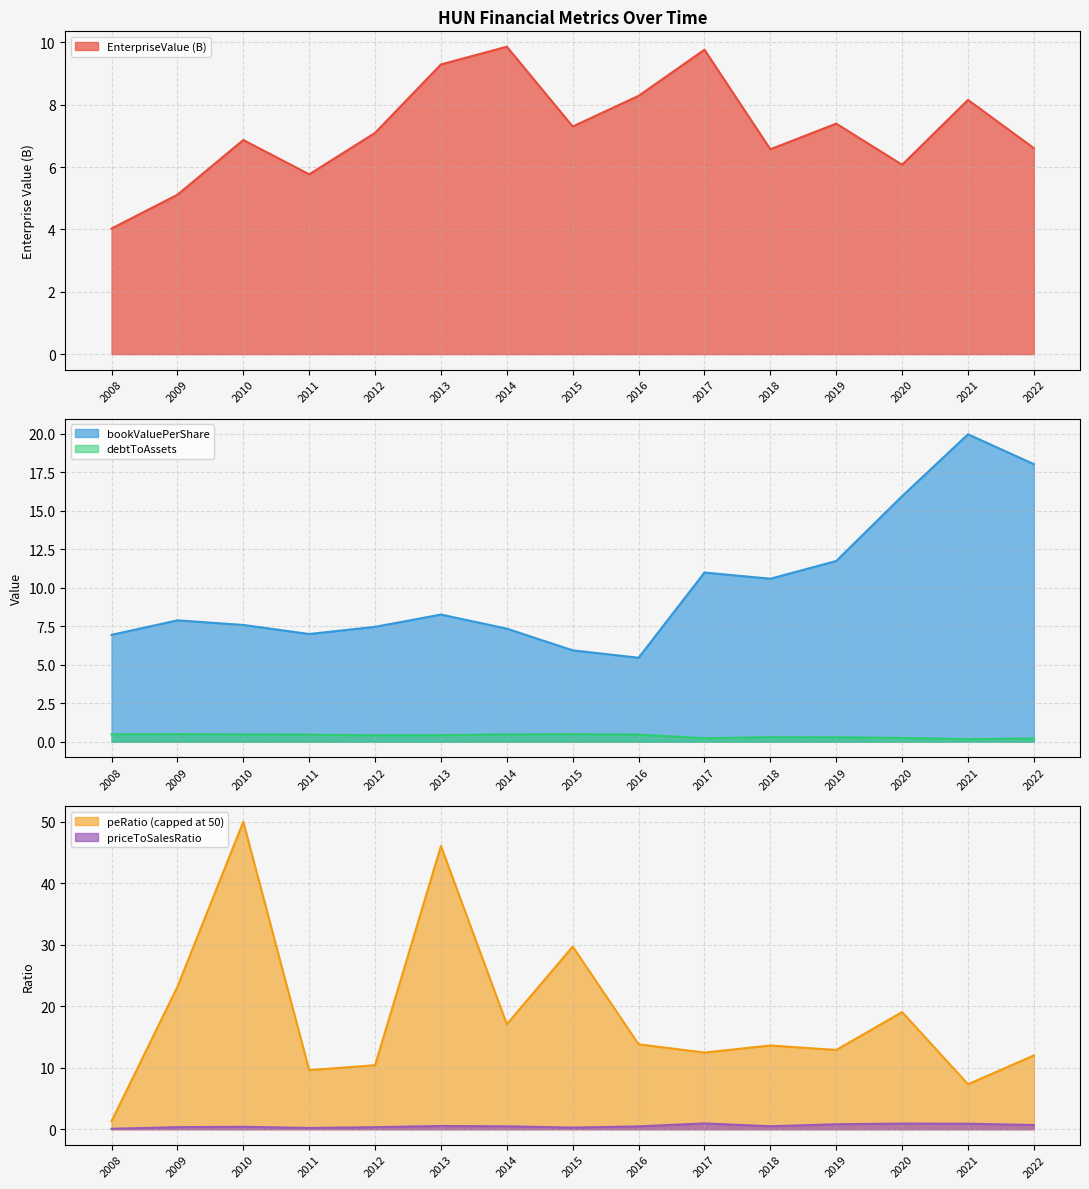

What is the difference between the maximum and minimum values in the priceToSalesRatio series?

0.9